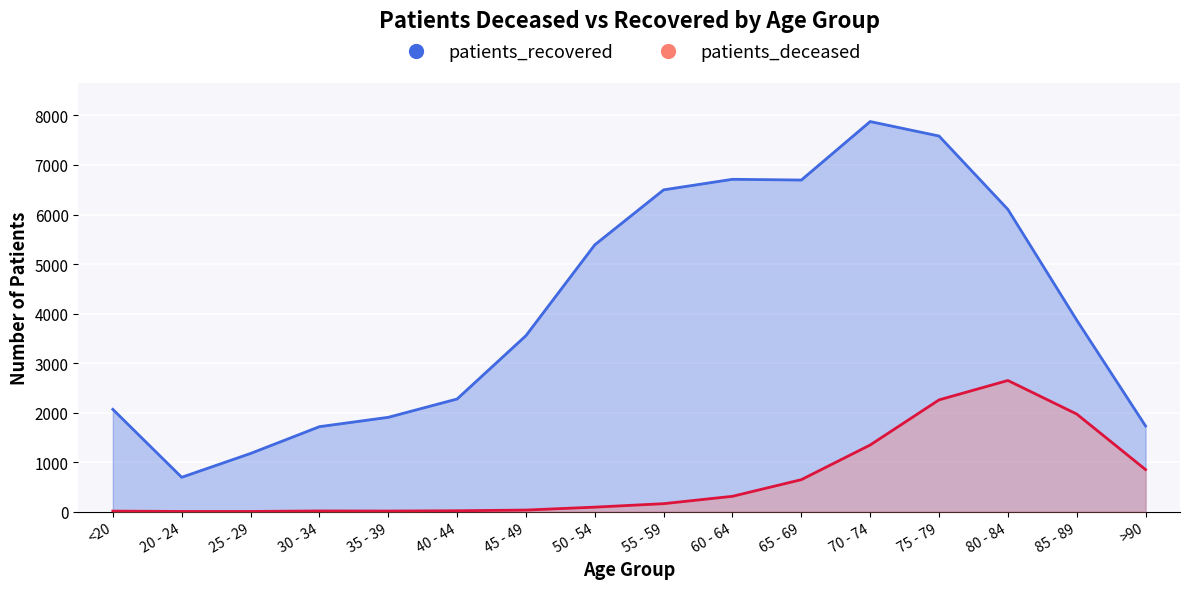

Reading right to left, extract all data points from this chart.

patients_deceased: >90=848	85 - 89=1970	80 - 84=2648	75 - 79=2256	70 - 74=1345	65 - 69=645	60 - 64=309	55 - 59=160	50 - 54=90	45 - 49=31	40 - 44=17	35 - 39=11	30 - 34=13	25 - 29=3	20 - 24=3	<20=10
patients_recovered: >90=1729	85 - 89=3867	80 - 84=6103	75 - 79=7585	70 - 74=7877	65 - 69=6696	60 - 64=6711	55 - 59=6498	50 - 54=5388	45 - 49=3553	40 - 44=2274	35 - 39=1904	30 - 34=1715	25 - 29=1174	20 - 24=693	<20=2065